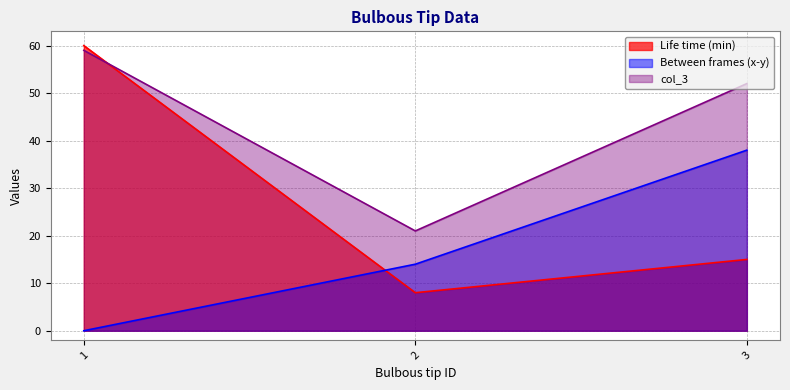

What is the difference between the Life time (min) values at 3 and 2?

7